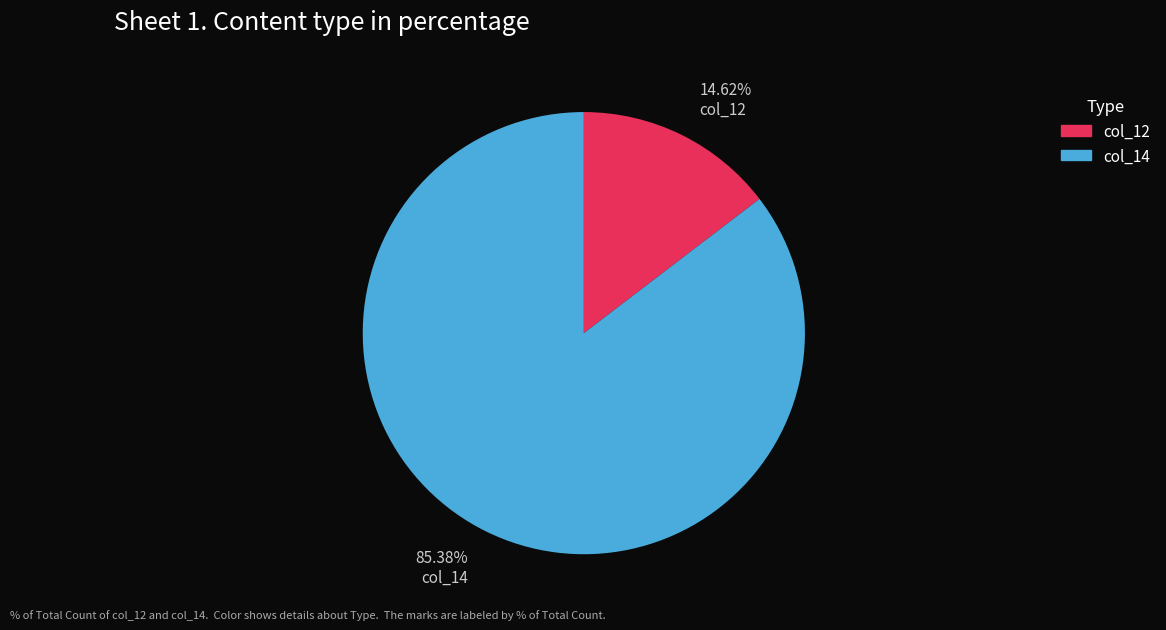

Which category has the biggest portion of the pie?

85.38% col_14